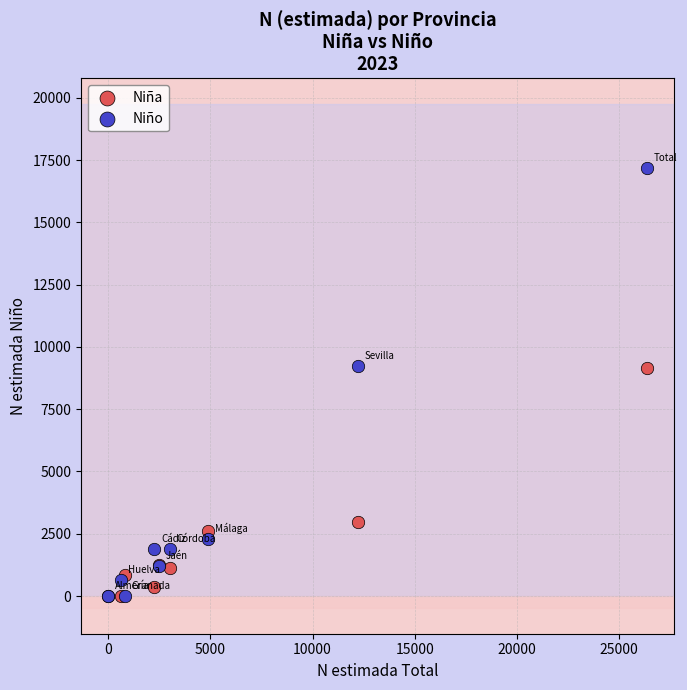

In the Niña series, what Y value is closest to 4585?

2976